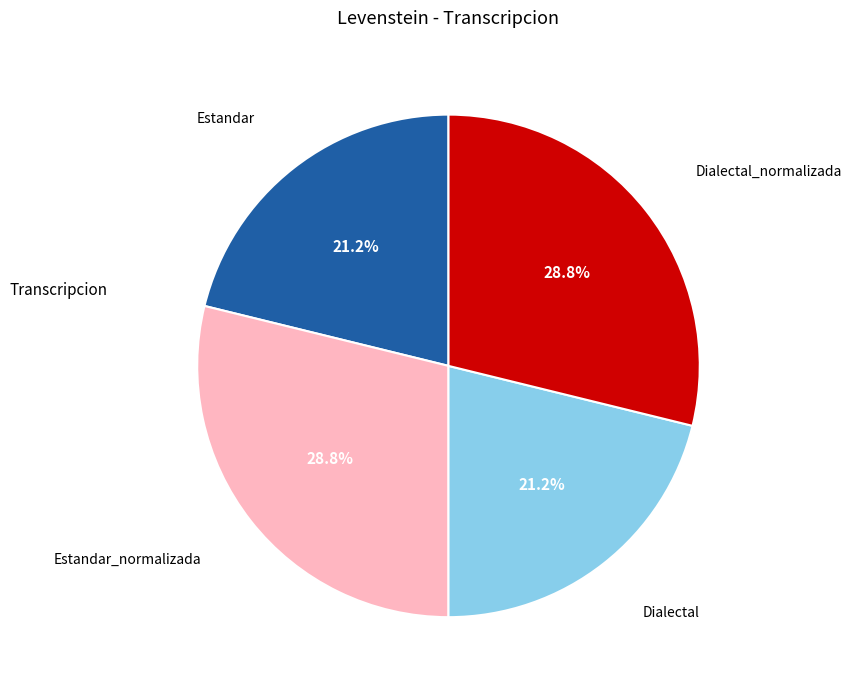

Does any single category account for the majority?

No